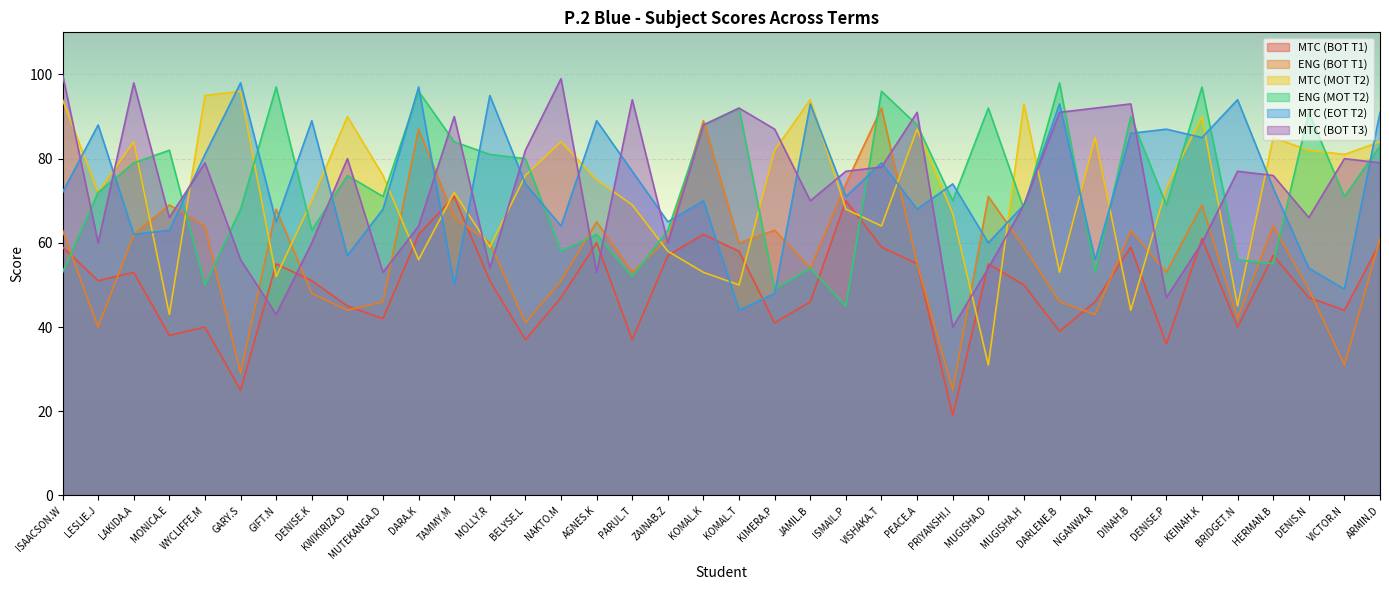

What is the sum of the MTC (BOT T1) values at AGNES.K and KOMAL.T?

118